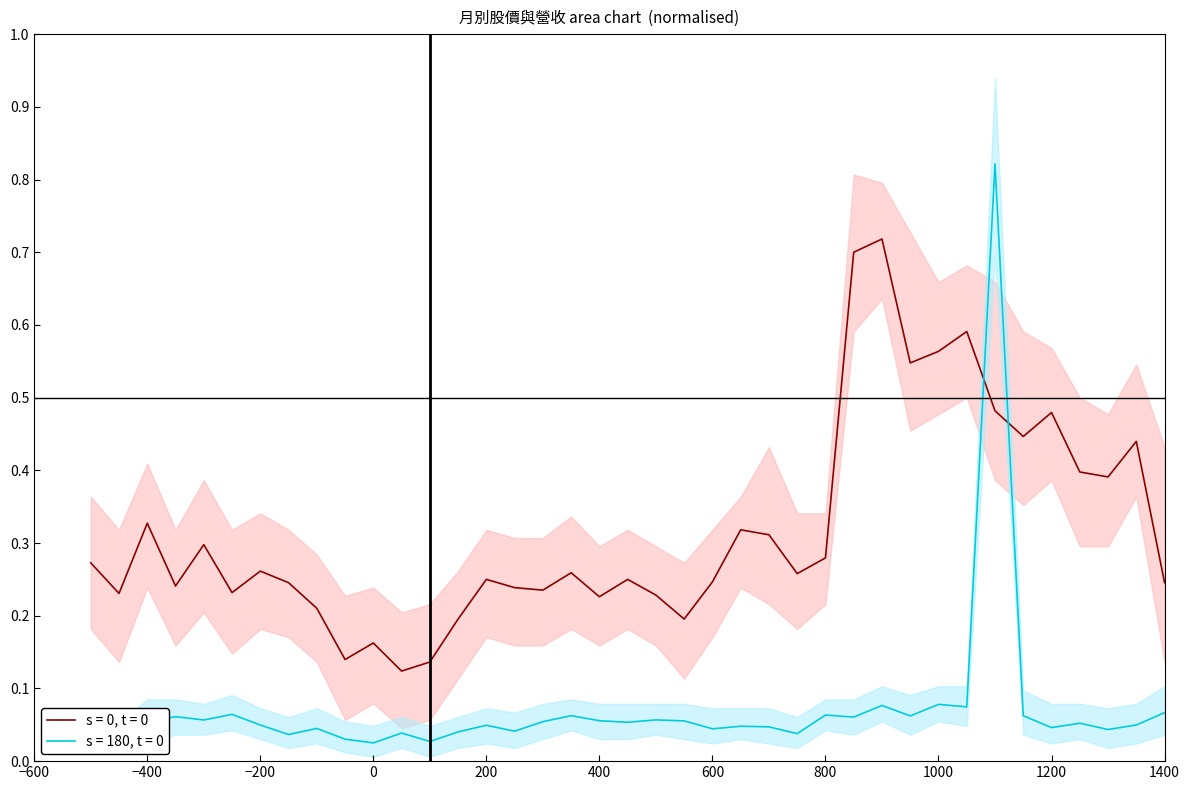

Where is 收盤 nearest to the value 0?

2022-12